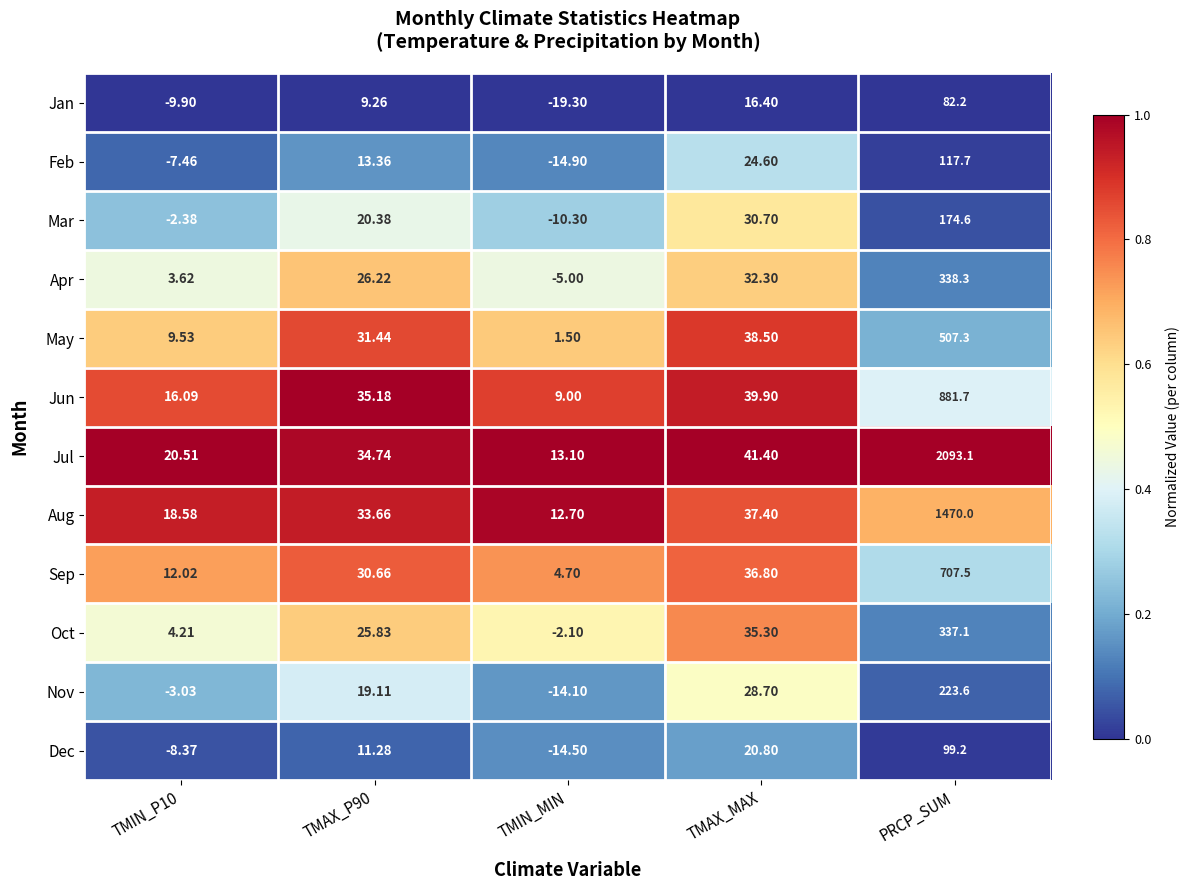

Where is Apr nearest to the value 166?

TMAX_MAX